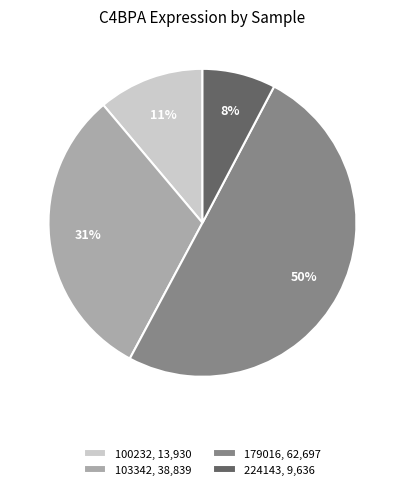

Approximately how many times larger is the value at 179016, 62,697 compared to 103342, 38,839?

1.6